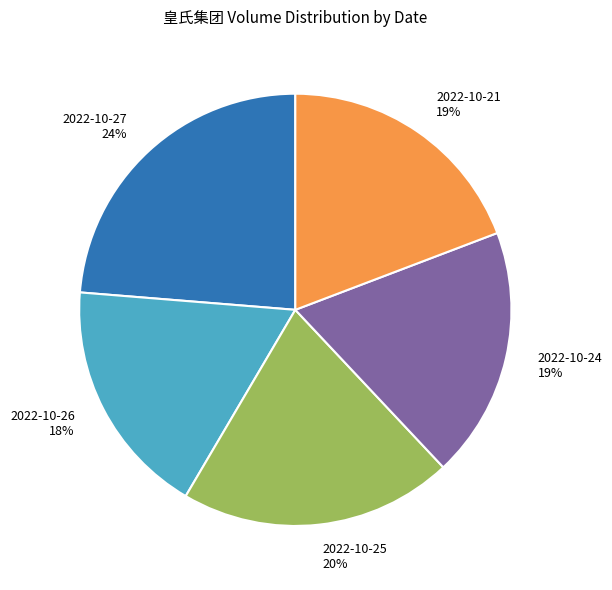

Which slice is the largest?

2022-10-27